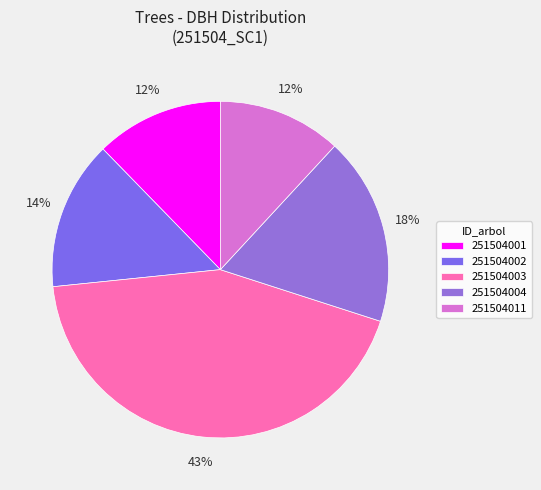

Which category has the biggest portion of the pie?

251504003